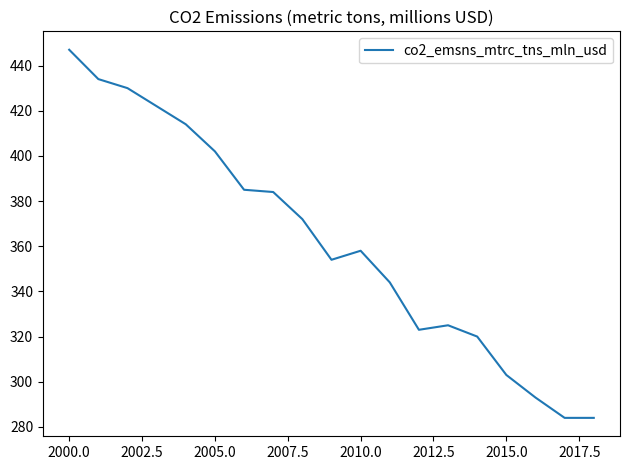

Reading left to right, what are all the values shown in this chart?

447	434	430	422	414	402	385	384	372	354	358	344	323	325	320	303	293	284	284